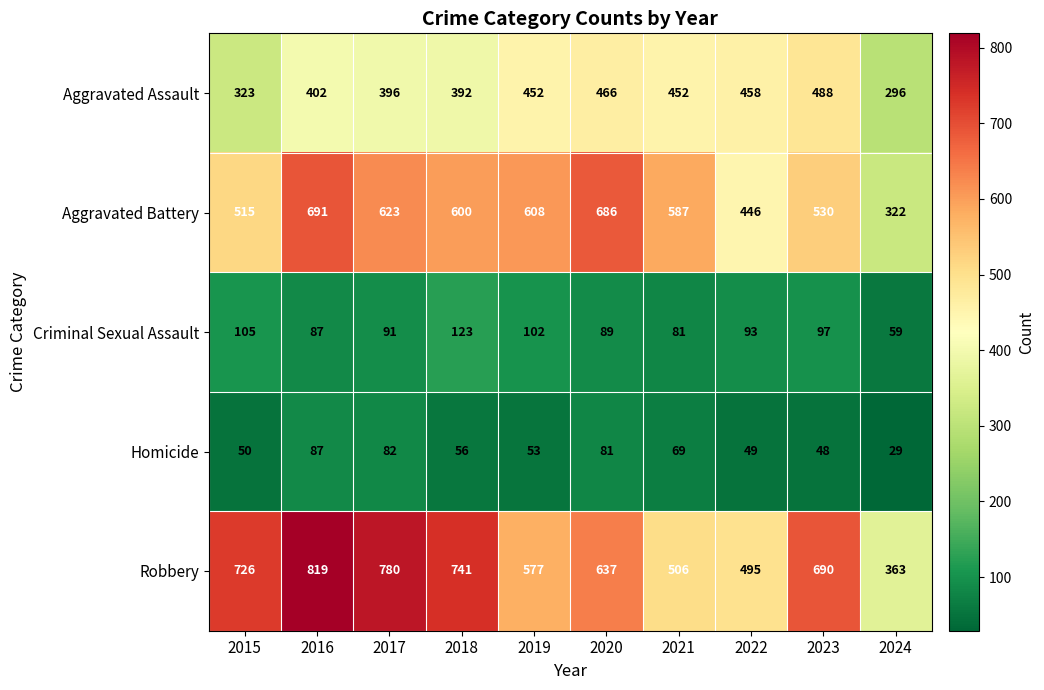

At which category is the sum across all series the highest?

2016